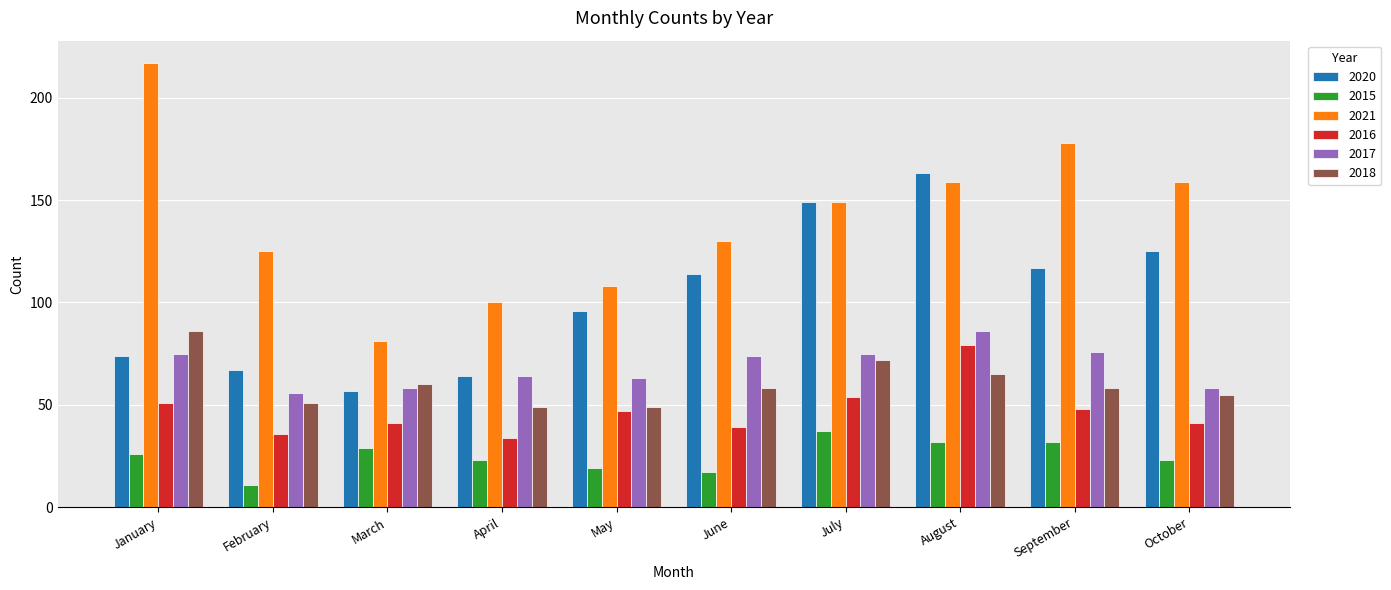

The value of 2018 at February is 91. True or false?

False